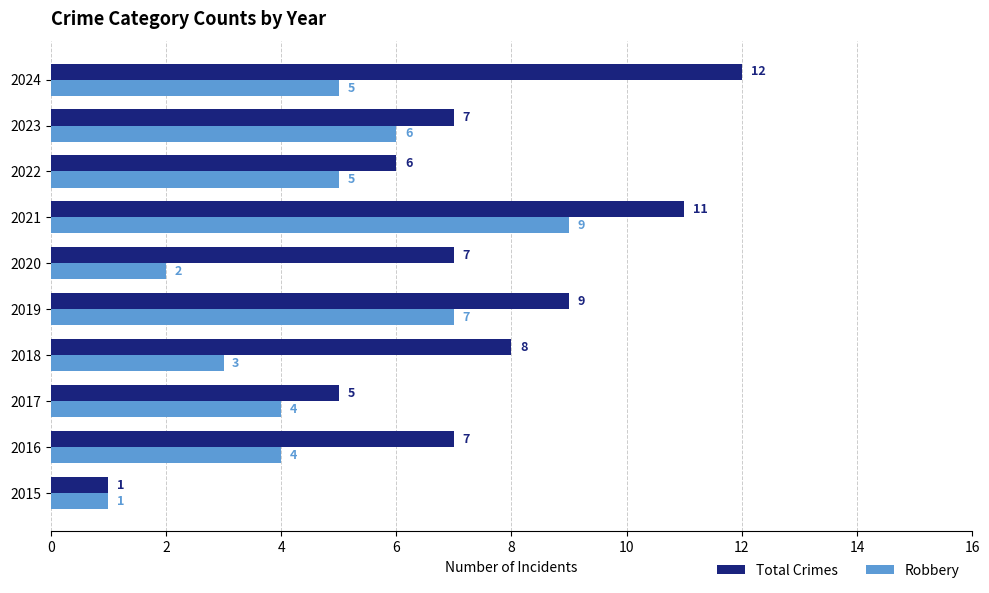

Which series has the largest total across all categories?

Total Crimes